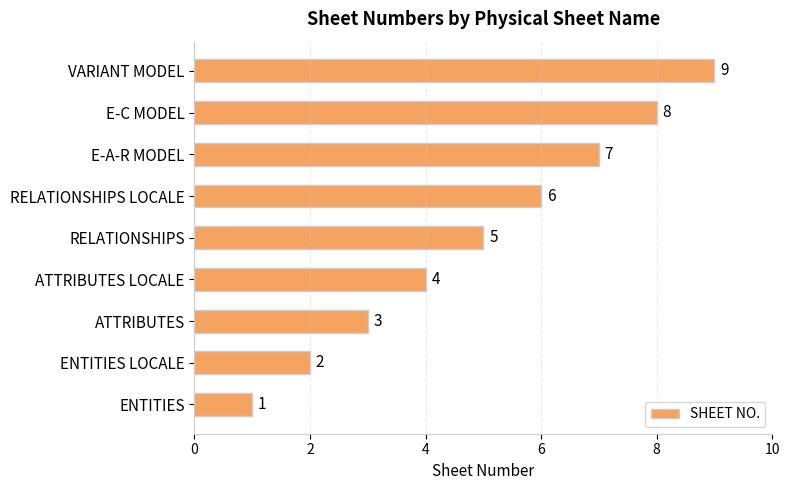

List the labels in order of value, smallest first.

ENTITIES, ENTITIES LOCALE, ATTRIBUTES, ATTRIBUTES LOCALE, RELATIONSHIPS, RELATIONSHIPS LOCALE, E-A-R MODEL, E-C MODEL, VARIANT MODEL